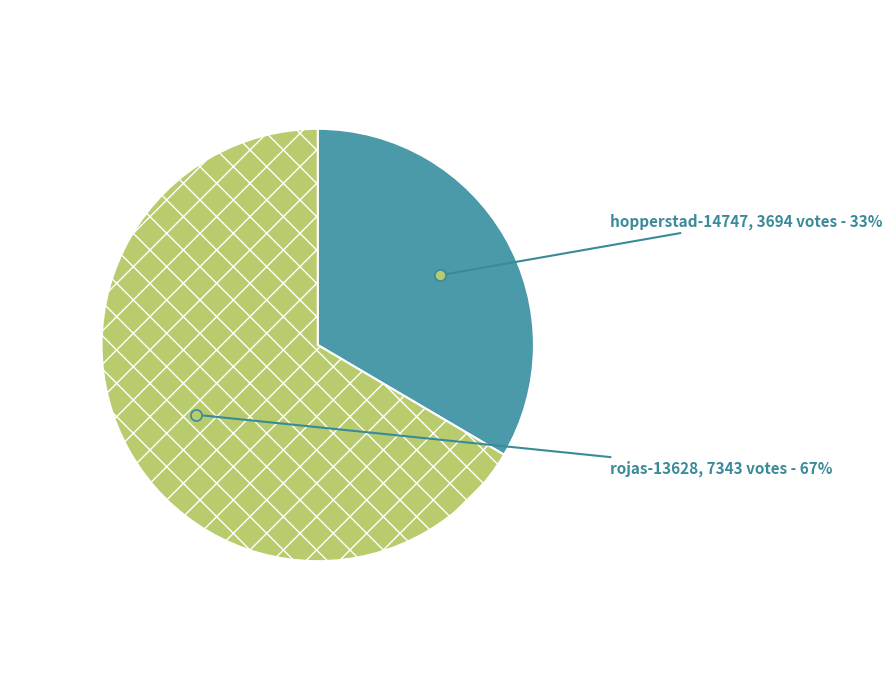

Which category has the smallest portion of the pie?

hopperstad-14747